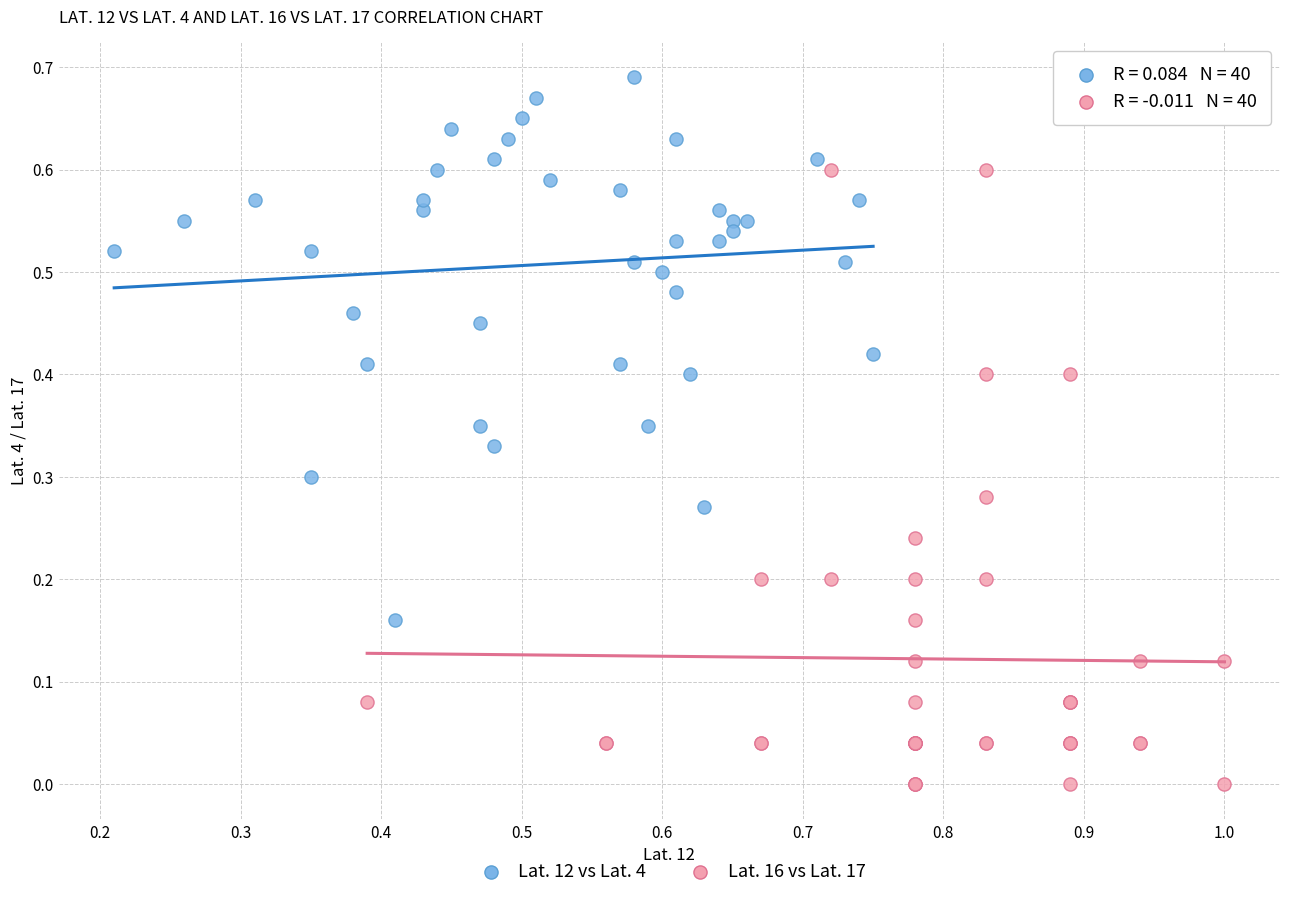

Which series has the largest Y range (max minus min)?

Lat. 16 vs Lat. 17